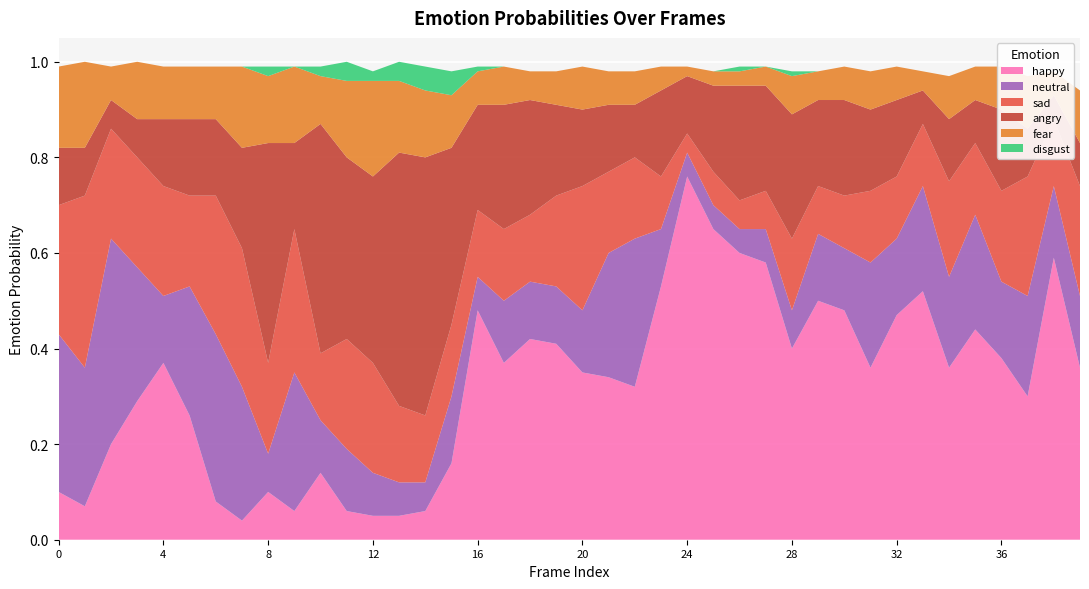

Reading left to right, list all the values displayed in this chart.

happy: 0.1	0.1	0.2	0.3	0.4	0.3	0.1	0.0	0.1	0.1	0.1	0.1	0.1	0.1	0.1	0.2	0.5	0.4	0.4	0.4	0.3	0.3	0.3	0.5	0.8	0.7	0.6	0.6	0.4	0.5	0.5	0.4	0.5	0.5	0.4	0.4	0.4	0.3	0.6	0.4
angry: 0.1	0.1	0.1	0.1	0.1	0.2	0.2	0.2	0.5	0.2	0.5	0.4	0.4	0.5	0.5	0.4	0.2	0.3	0.2	0.2	0.2	0.1	0.1	0.2	0.1	0.2	0.2	0.2	0.3	0.2	0.2	0.2	0.2	0.1	0.1	0.1	0.2	0.1	0.1	0.1
neutral: 0.3	0.3	0.4	0.3	0.1	0.3	0.3	0.3	0.1	0.3	0.1	0.1	0.1	0.1	0.1	0.1	0.1	0.1	0.1	0.1	0.1	0.3	0.3	0.1	0.1	0.1	0.1	0.1	0.1	0.1	0.1	0.2	0.2	0.2	0.2	0.2	0.2	0.2	0.1	0.1
sad: 0.3	0.4	0.2	0.2	0.2	0.2	0.3	0.3	0.2	0.3	0.1	0.2	0.2	0.2	0.1	0.1	0.1	0.1	0.1	0.2	0.3	0.2	0.2	0.1	0.0	0.1	0.1	0.1	0.1	0.1	0.1	0.1	0.1	0.1	0.2	0.1	0.2	0.2	0.1	0.2
fear: 0.2	0.2	0.1	0.1	0.1	0.1	0.1	0.2	0.1	0.2	0.1	0.2	0.2	0.1	0.1	0.1	0.1	0.1	0.1	0.1	0.1	0.1	0.1	0.1	0.0	0.0	0.0	0.0	0.1	0.1	0.1	0.1	0.1	0.0	0.1	0.1	0.1	0.1	0.1	0.1
disgust: 0.0	0.0	0.0	0.0	0.0	0.0	0.0	0.0	0.0	0.0	0.0	0.0	0.0	0.0	0.1	0.1	0.0	0.0	0.0	0.0	0.0	0.0	0.0	0.0	0.0	0.0	0.0	0.0	0.0	0.0	0.0	0.0	0.0	0.0	0.0	0.0	0.0	0.0	0.0	0.0